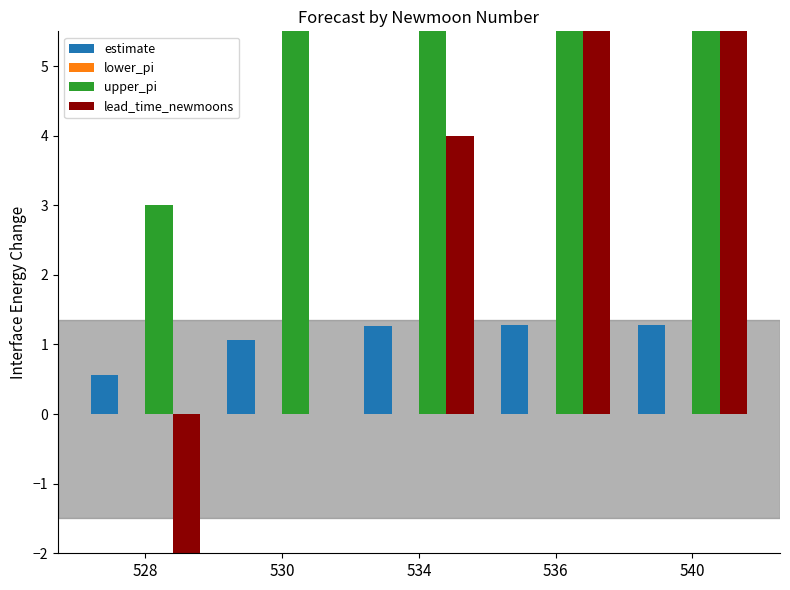

How many data points in estimate are above 1?

4